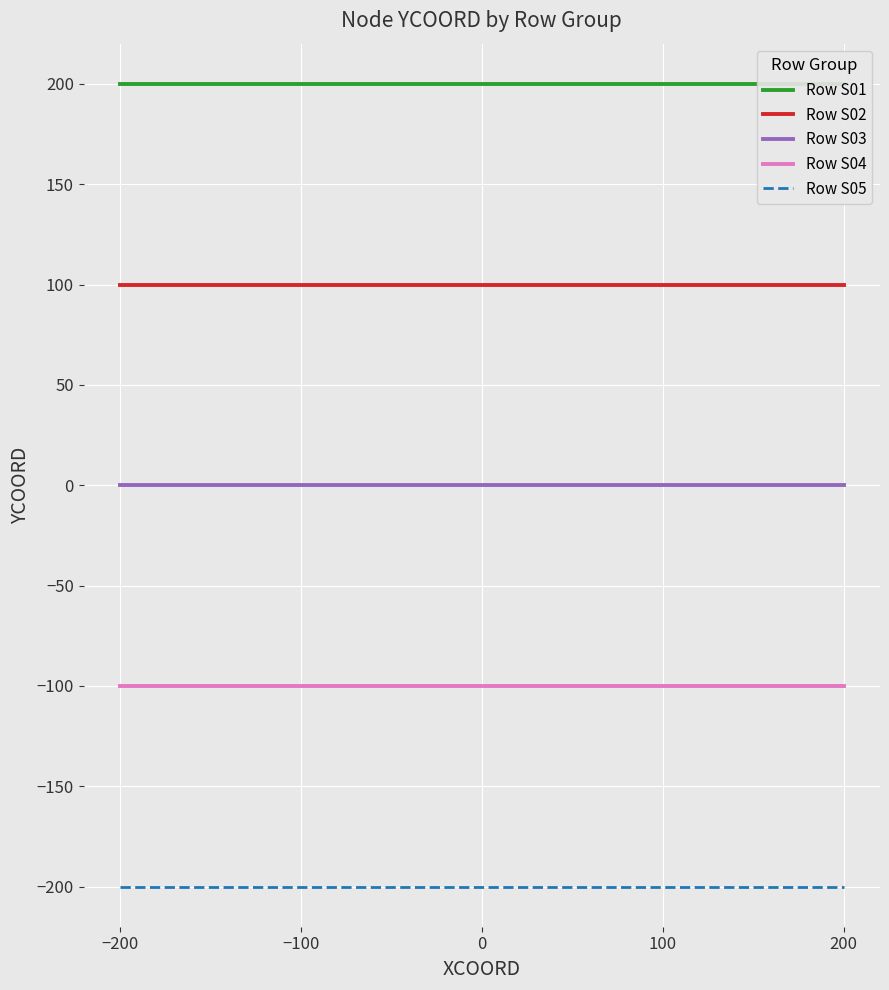

Which category has the lowest value in the Row S05 series?

−200